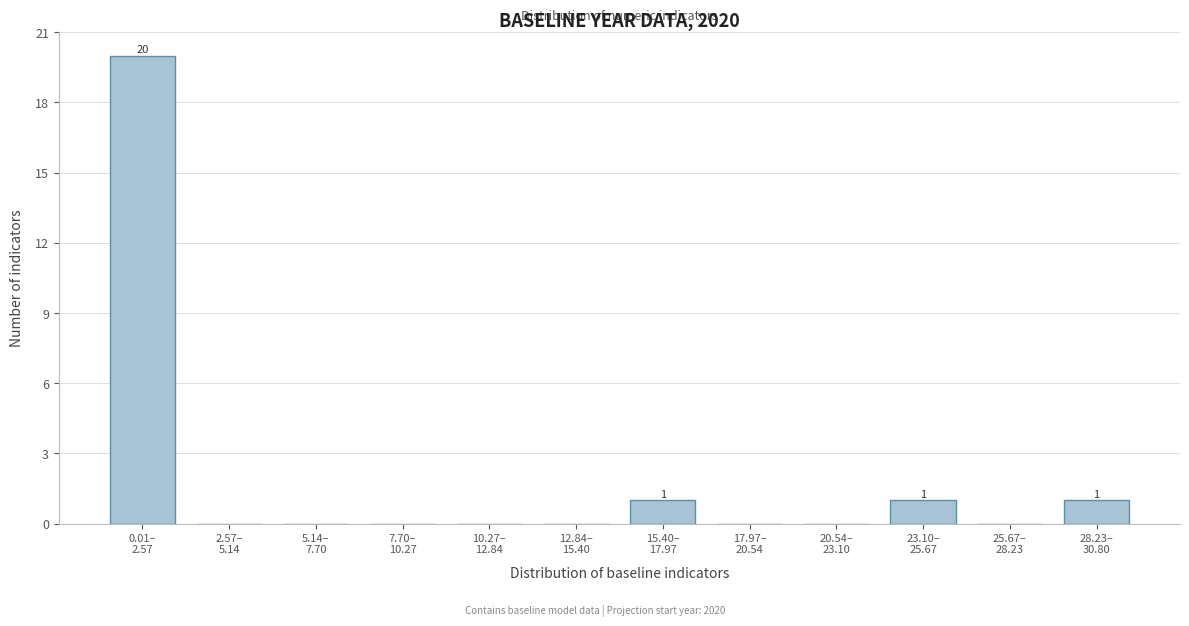

What is the greatest value displayed?

20